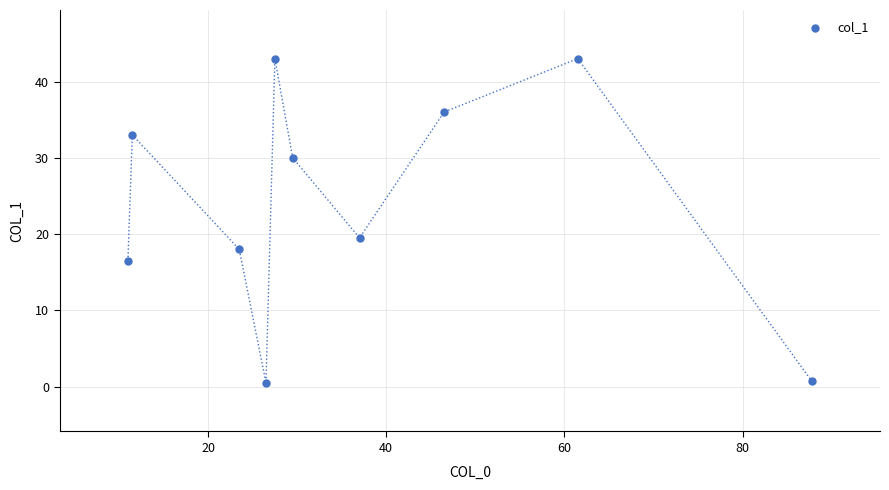

What is the average Y value?

24.0